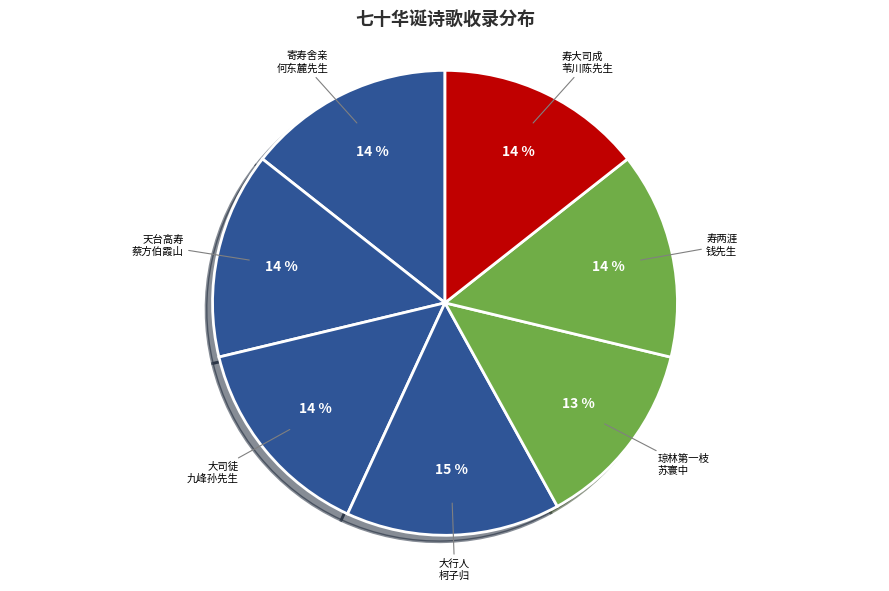

How many segments does this pie chart have?

7